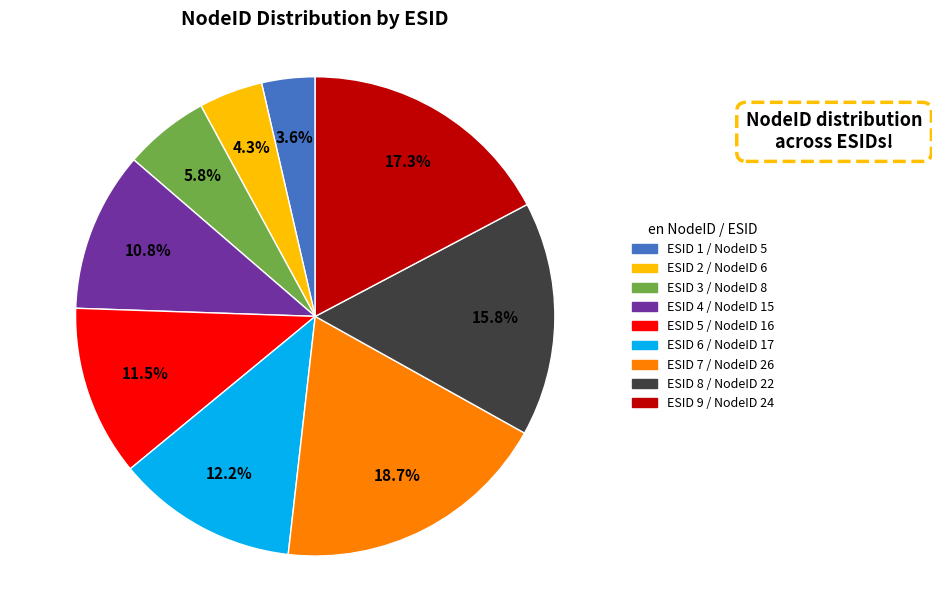

Is there any slice that represents more than half of the pie?

No